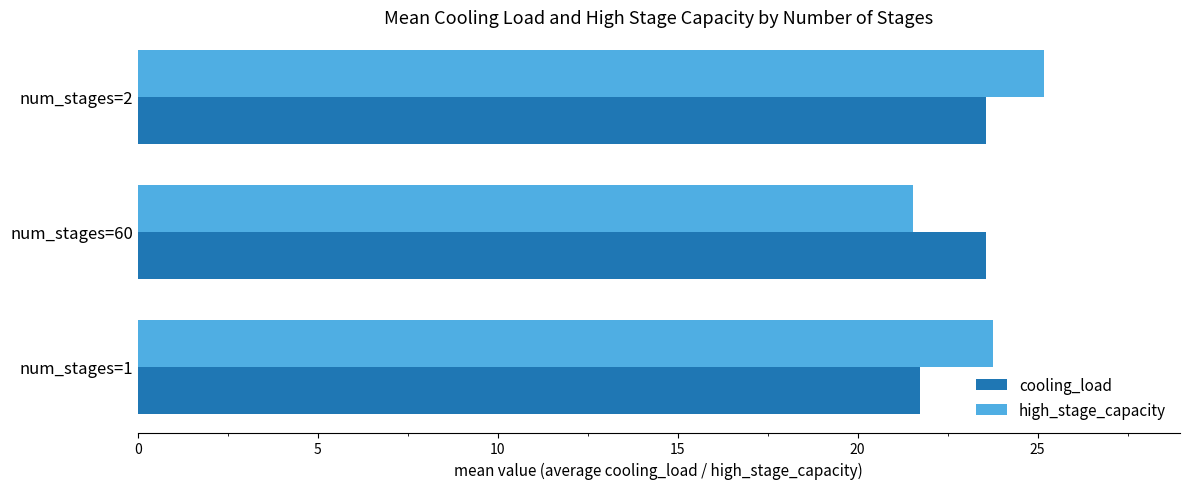

Is it true that high_stage_capacity equals 15.7 at num_stages=2?

False